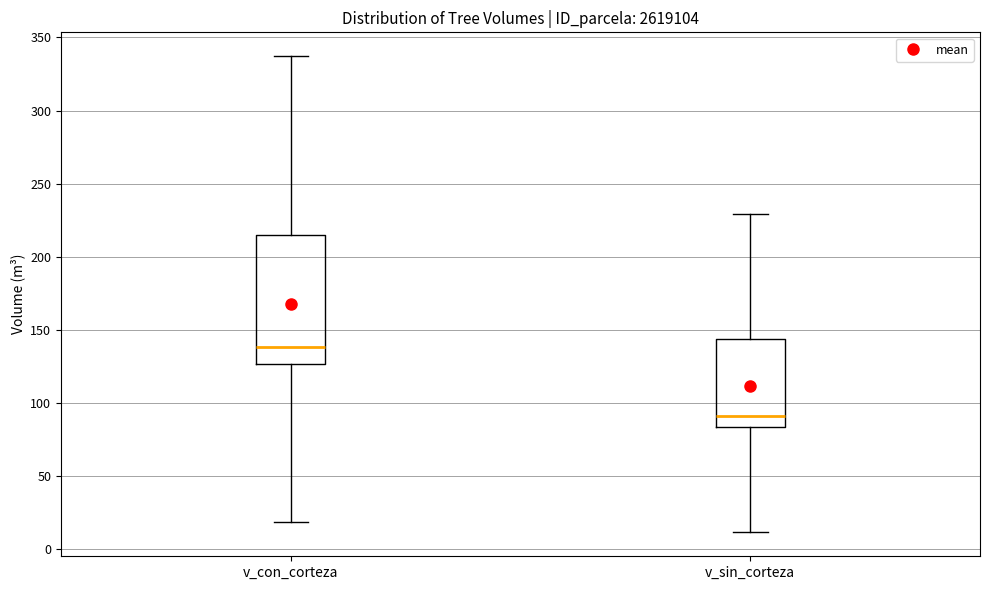

Reading left to right, read every box against the y-axis: the position of its median line, the range the box covers, and the ends of its whiskers. The values are not printed on the chart, so give them approximately, as read against the axis.

v_con_corteza: median 140, box 125 to 215, whiskers 20 to 335
v_sin_corteza: median 90, box 85 to 145, whiskers 10 to 230